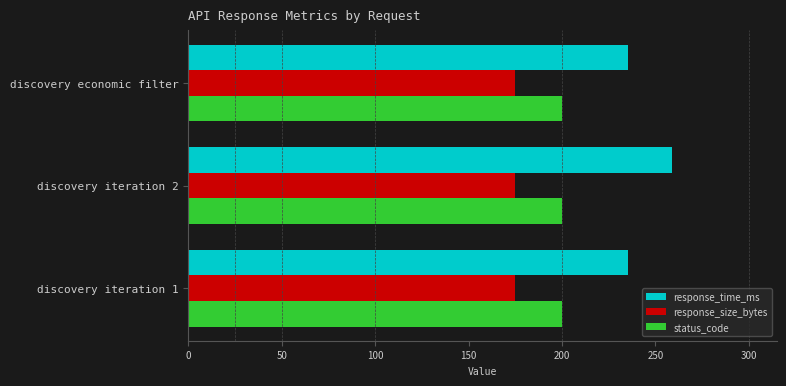

At which category is the sum across all series the highest?

discovery iteration 2